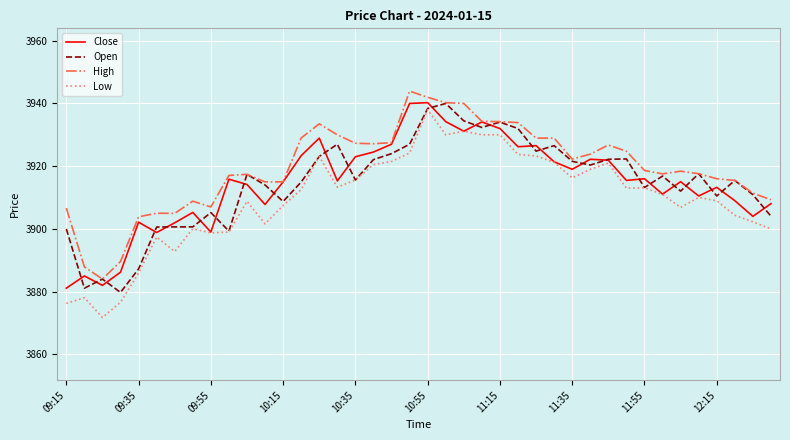

True or false: High and Low cross at least once.

False